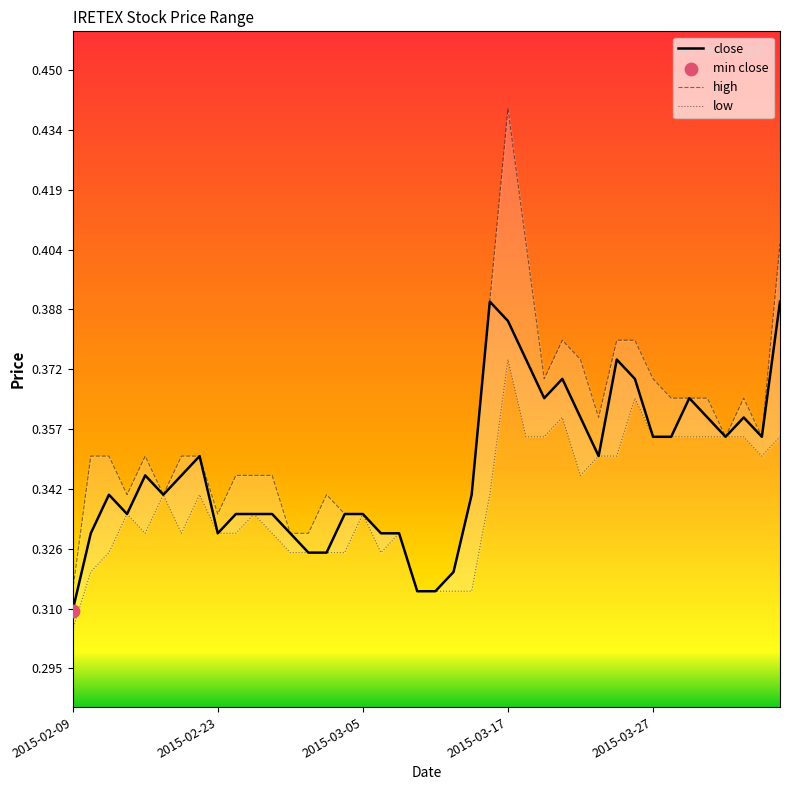

Is the value of low at 2015-04-06 greater than the value of high at 2015-04-06?

No